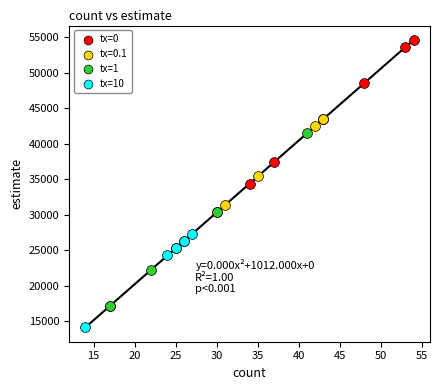

What are all the series names shown in the legend?

tx=0, tx=0.1, tx=1, tx=10